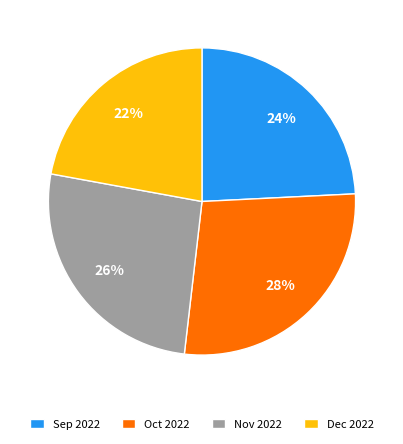

True or false: Nov 2022 accounts for 26% of the total.

True